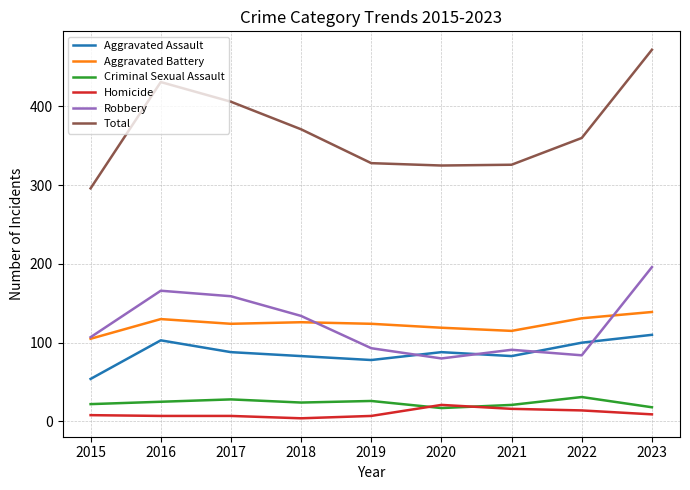

What is the greatest value displayed?

472